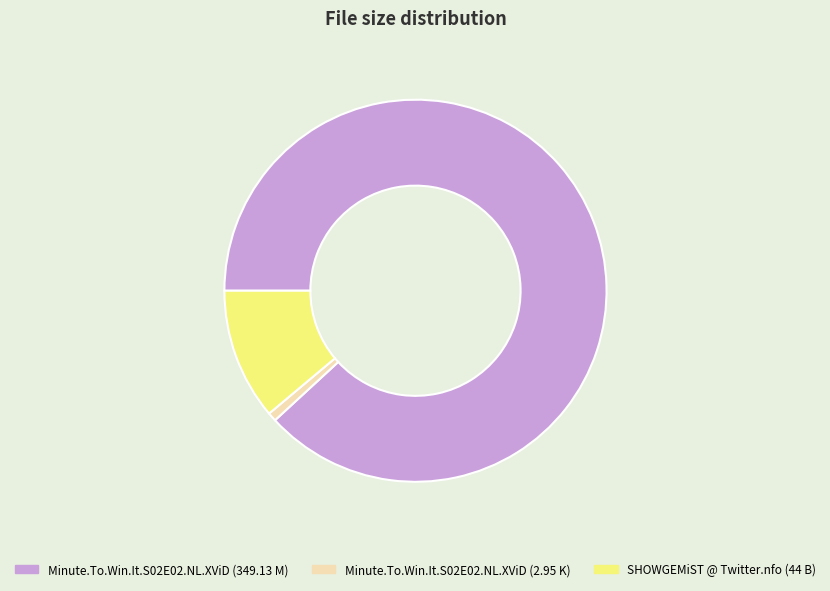

How many slices are in this pie chart?

3